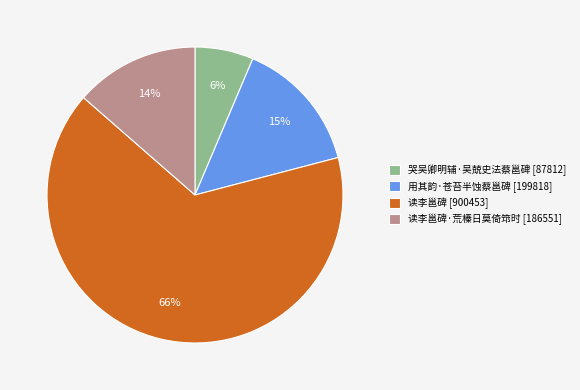

Between 读李邕碑·荒榛日莫倚筇时 [186551] and 哭吴卿明辅·吴兢史法蔡邕碑 [87812], which is larger?

读李邕碑·荒榛日莫倚筇时 [186551]